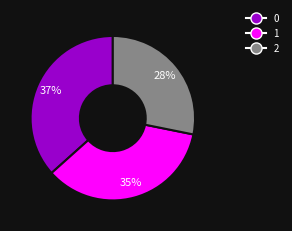

The 0 slice represents 37% of the pie. True or false?

True